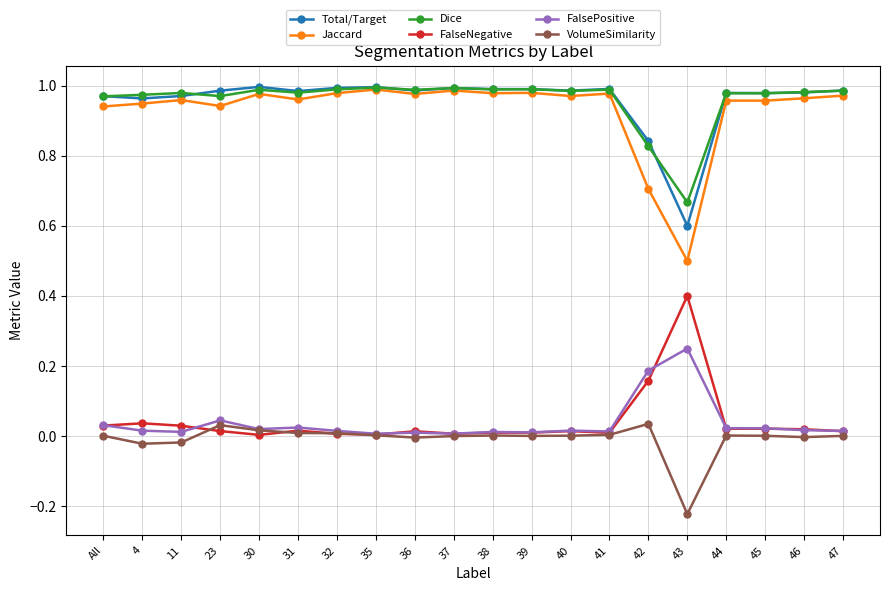

How many lines are shown in the chart?

6